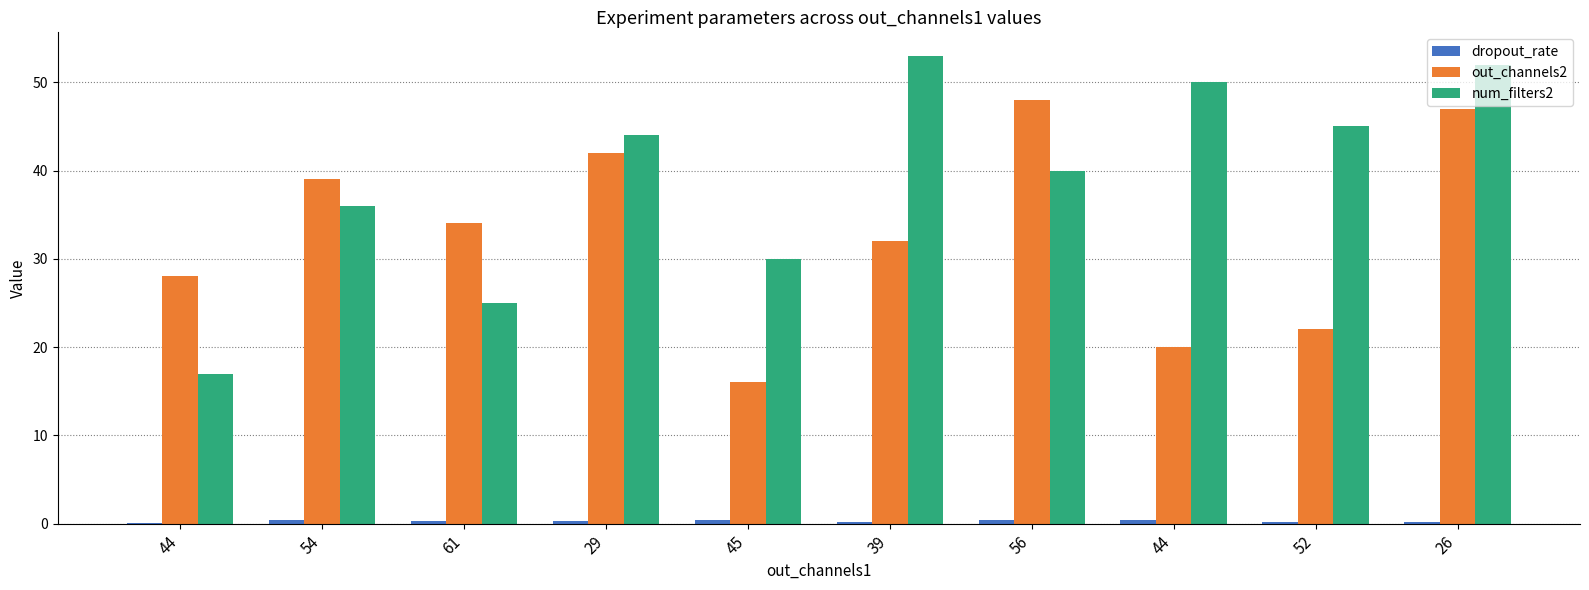

Which series has the largest total across all categories?

num_filters2